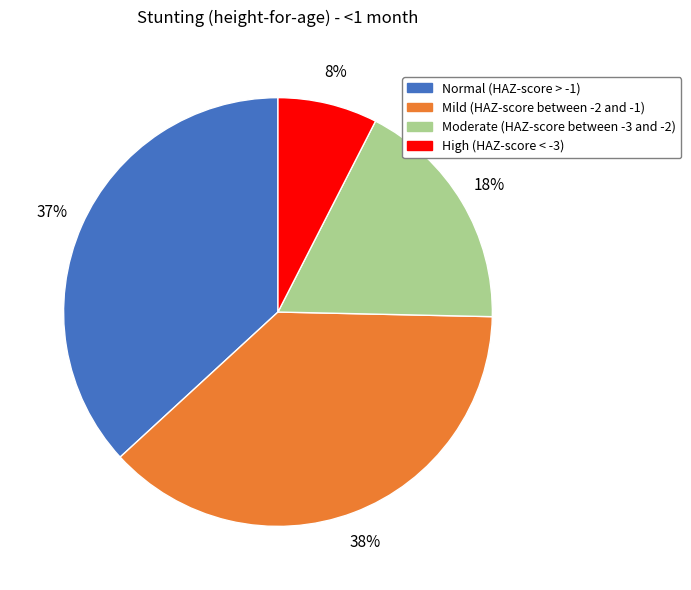

To the nearest percent, what percentage of the pie is Normal (HAZ-score > -1)?

37%